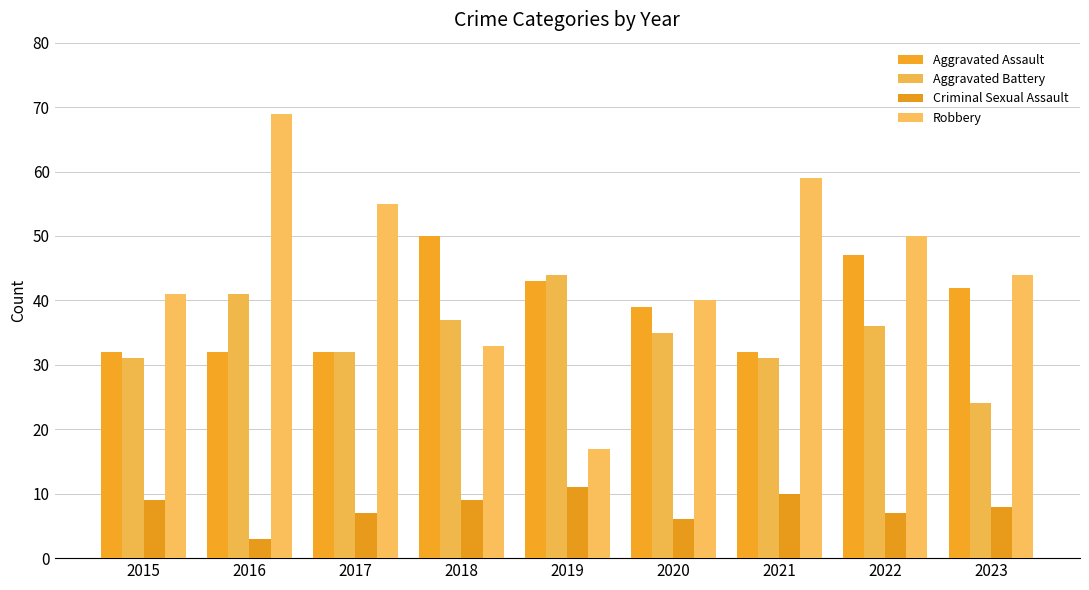

At which category is the sum across all series the highest?

2016